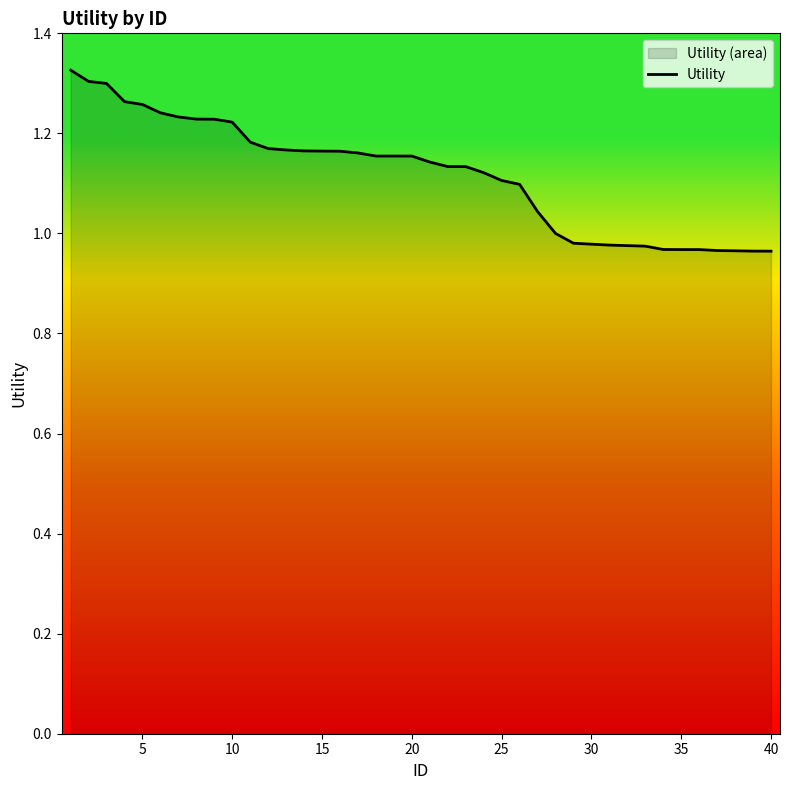

How many series are shown in this chart?

1